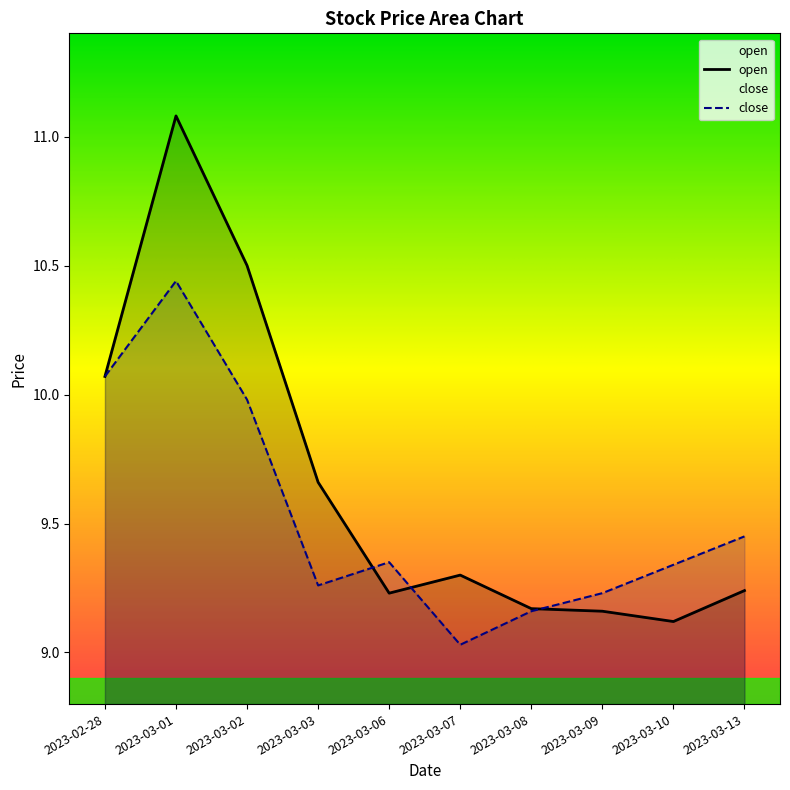

What is the spread (max minus min) of values at 2023-03-09?

0.1